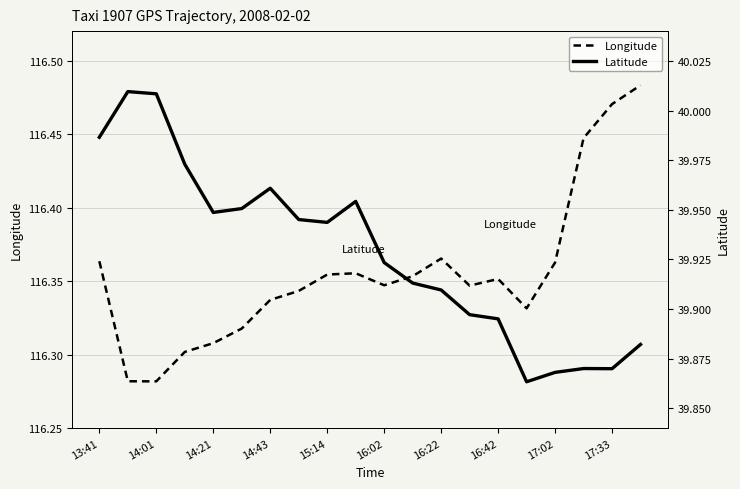

At 13, list the series in order from largest to smallest.

Longitude, Latitude